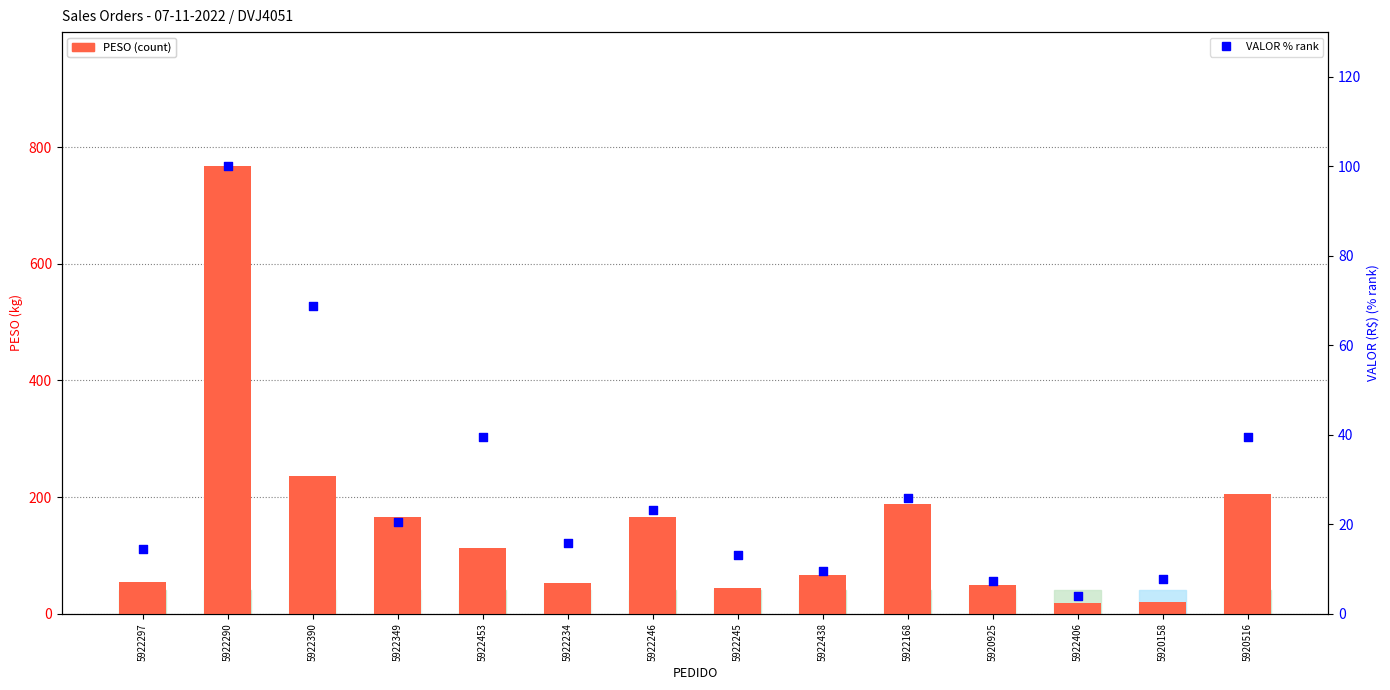

At which category is the sum across all series the highest?

5922290